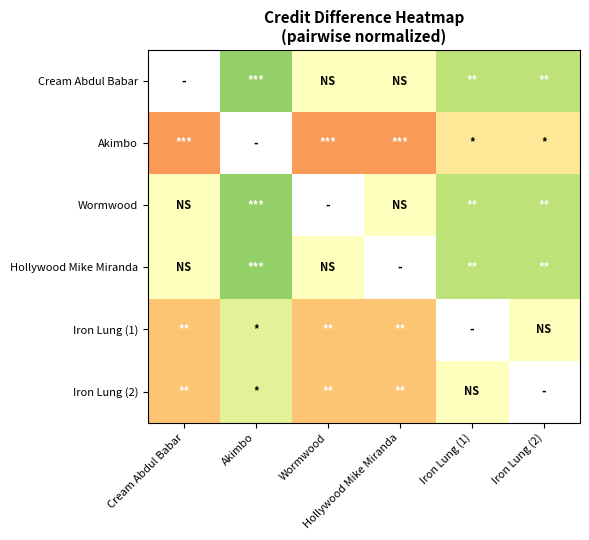

Rank the categories by Hollywood Mike Miranda value from highest to lowest.

Akimbo, Cream Abdul Babar, Wormwood, Hollywood Mike Miranda, Iron Lung (1), Iron Lung (2)